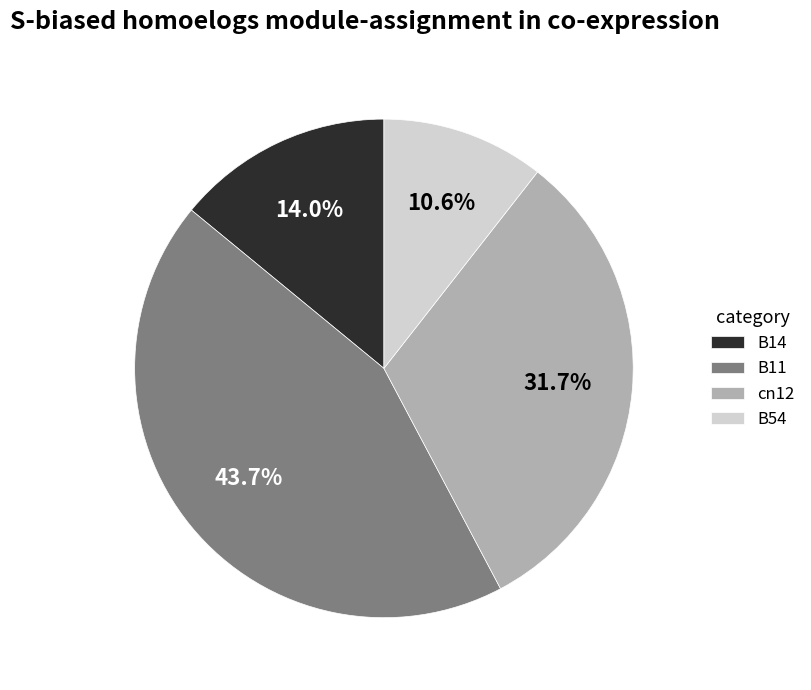

To the nearest percent, what is the combined percentage of B11 and B54?

54%